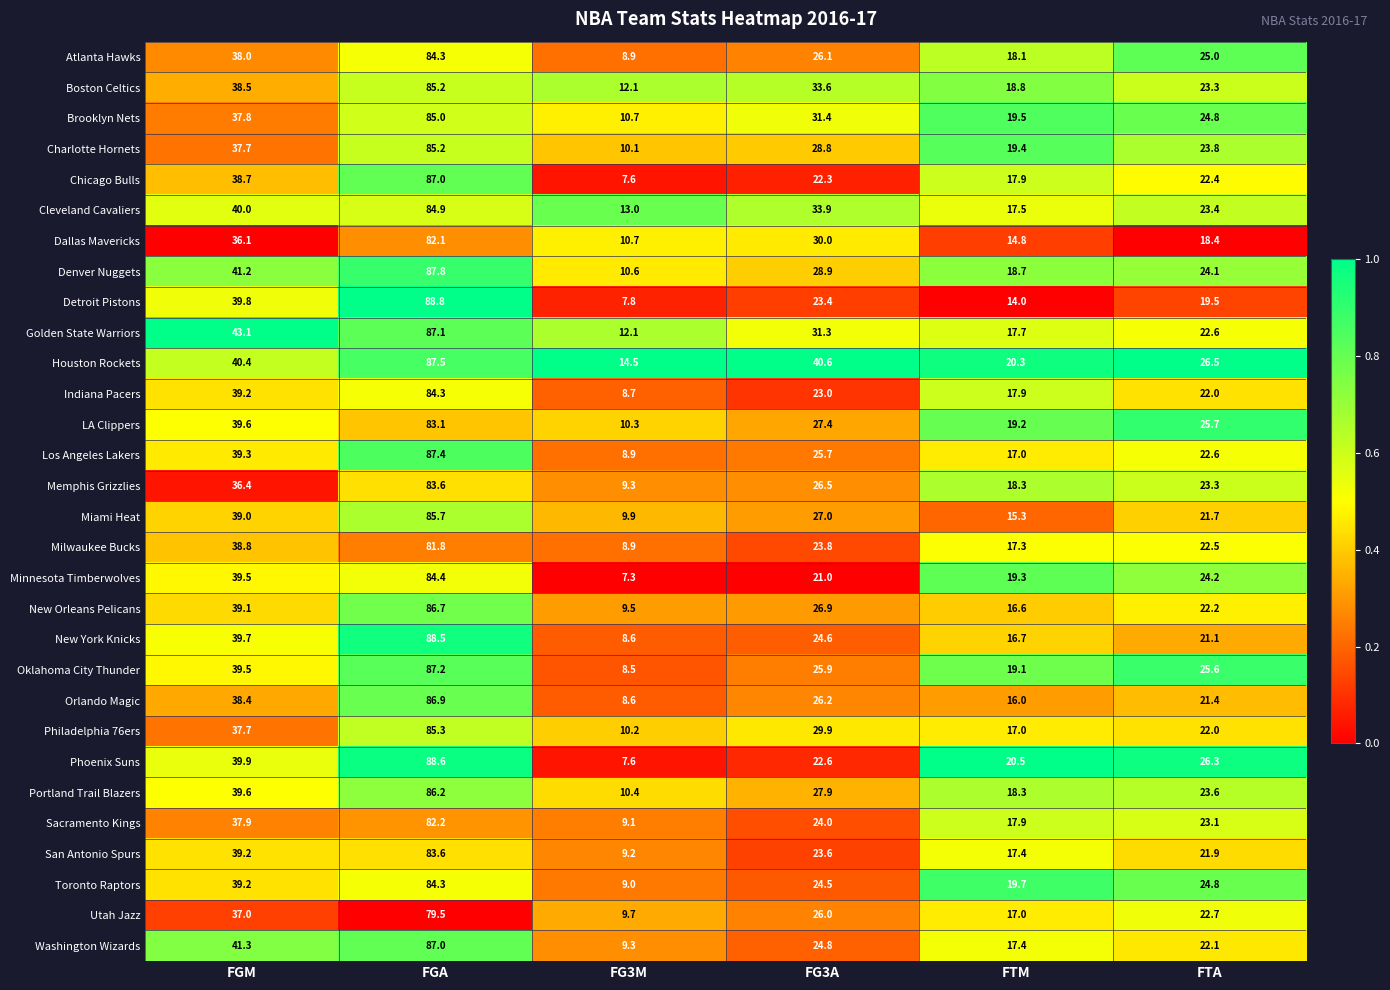

Between FTM and FTA, which series saw the biggest shift?

Atlanta Hawks